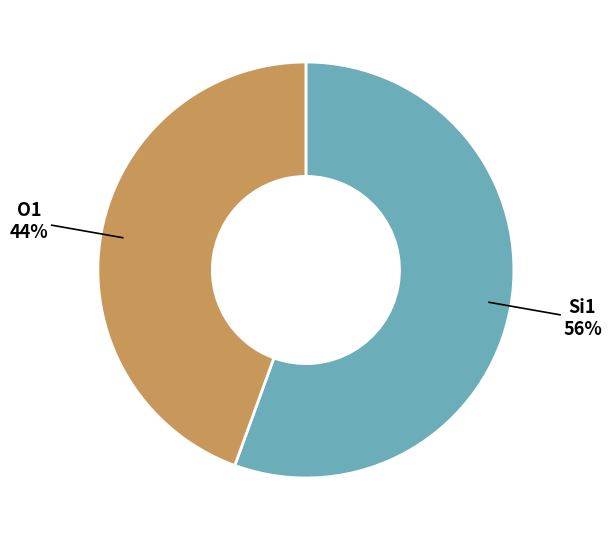

How many slices are in this pie chart?

2